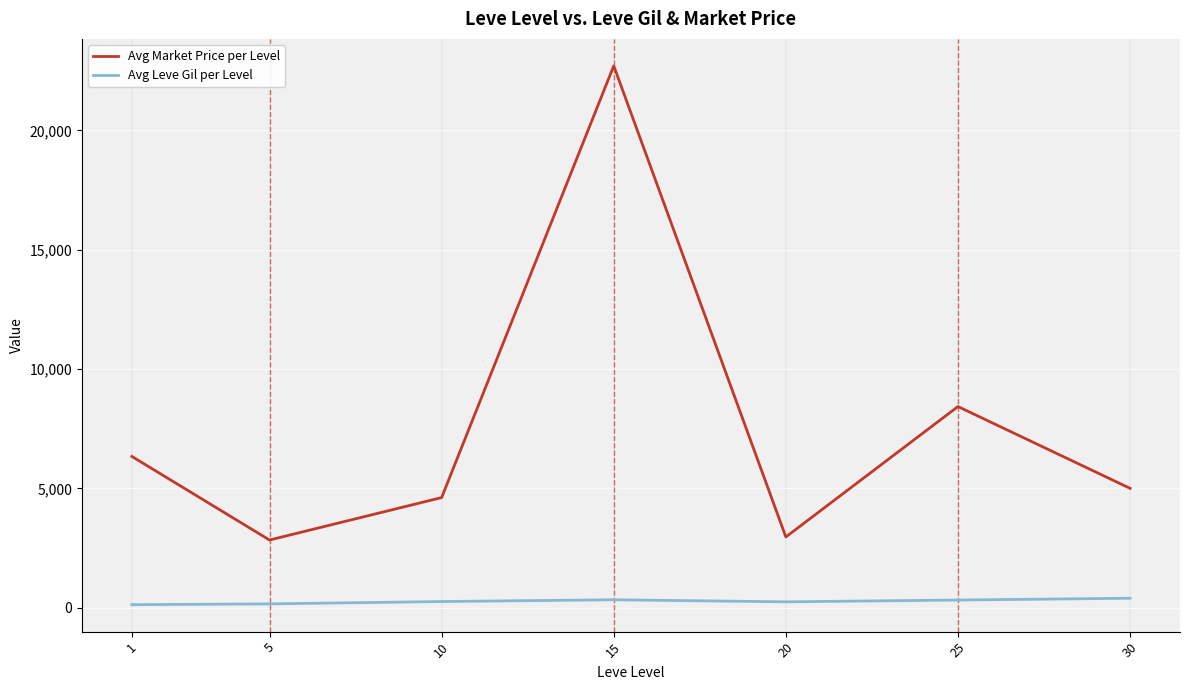

What is the difference between the Avg Market Price per Level values at 20 and 25?

5465.3